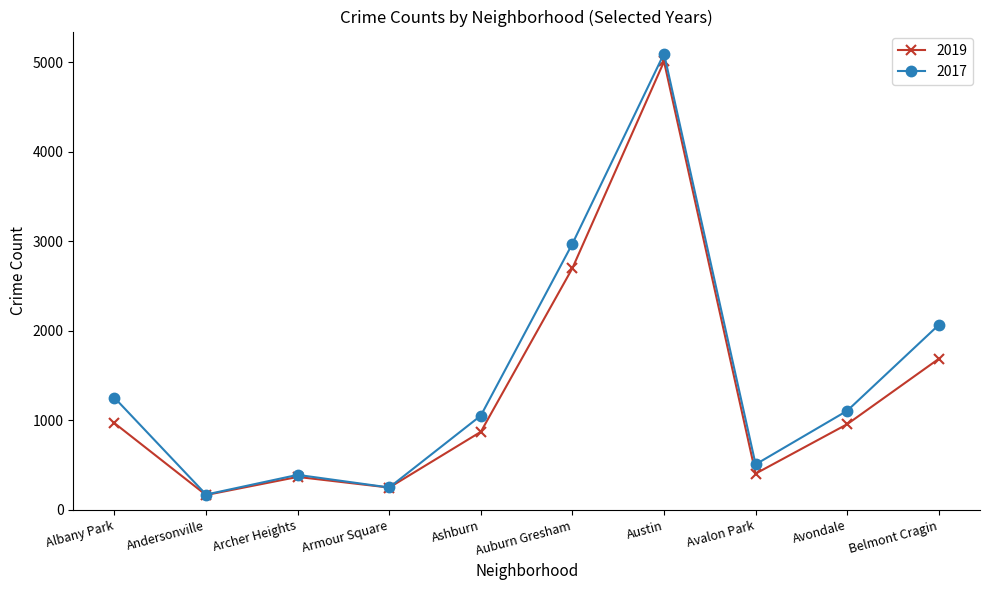

How many lines are shown in the chart?

2